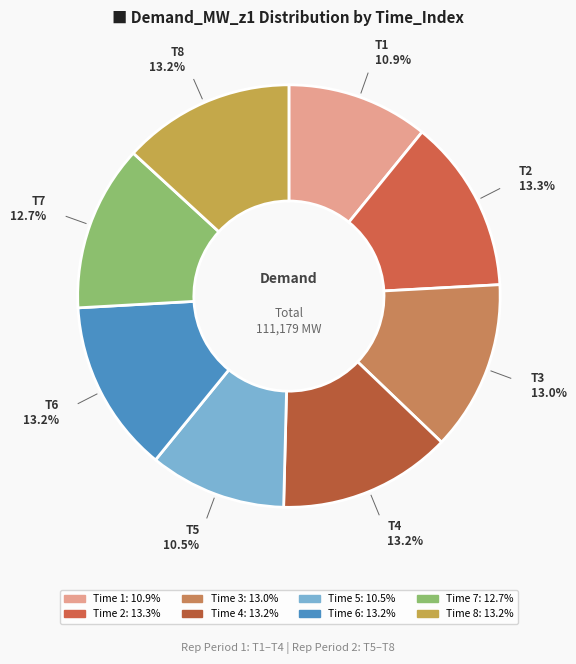

Count the number of slices in the pie.

8